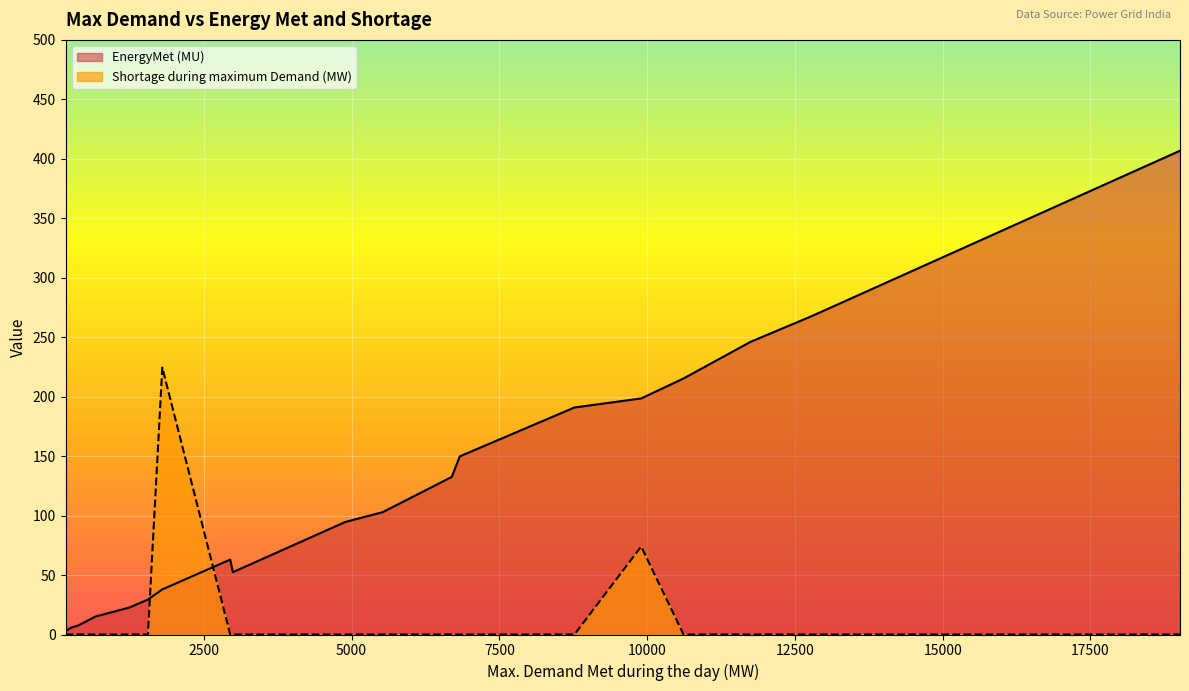

True or false: EnergyMet (MU) has more than 2 interior local peaks.

False